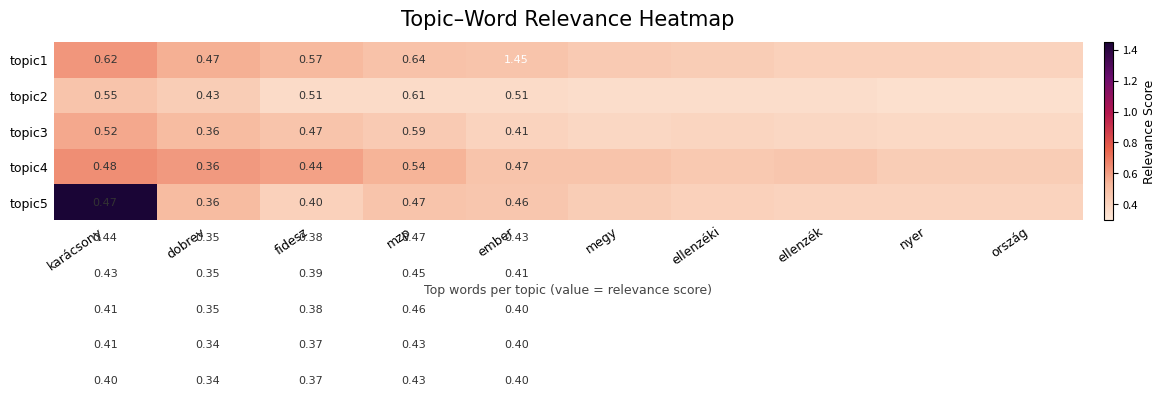

Is the value of topic1 at fidesz greater than the value of topic4 at karácsony?

Yes